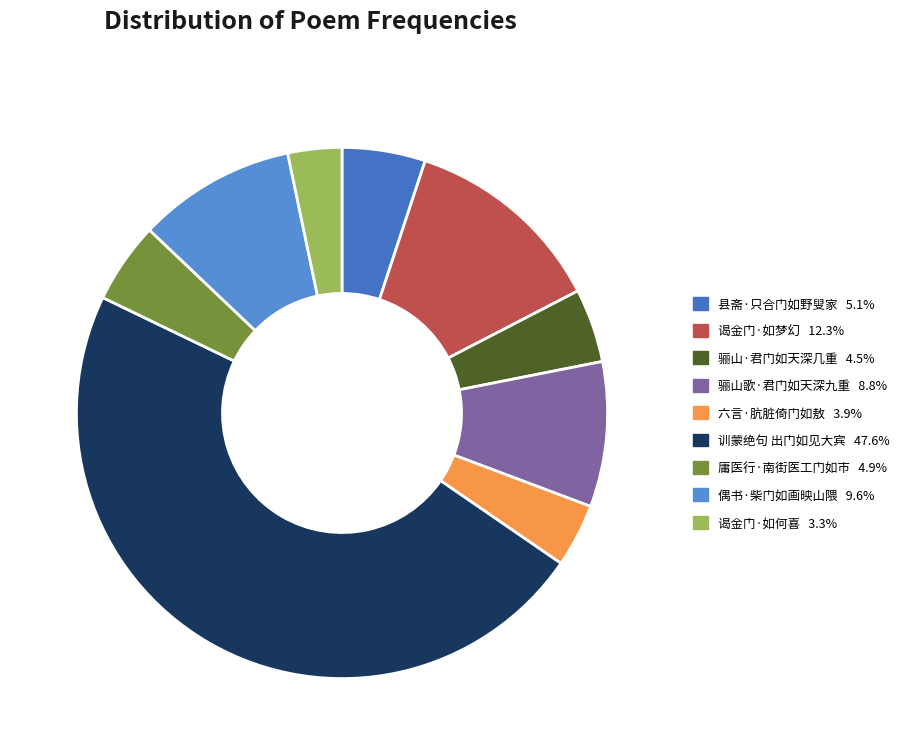

Count the number of slices in the pie.

9